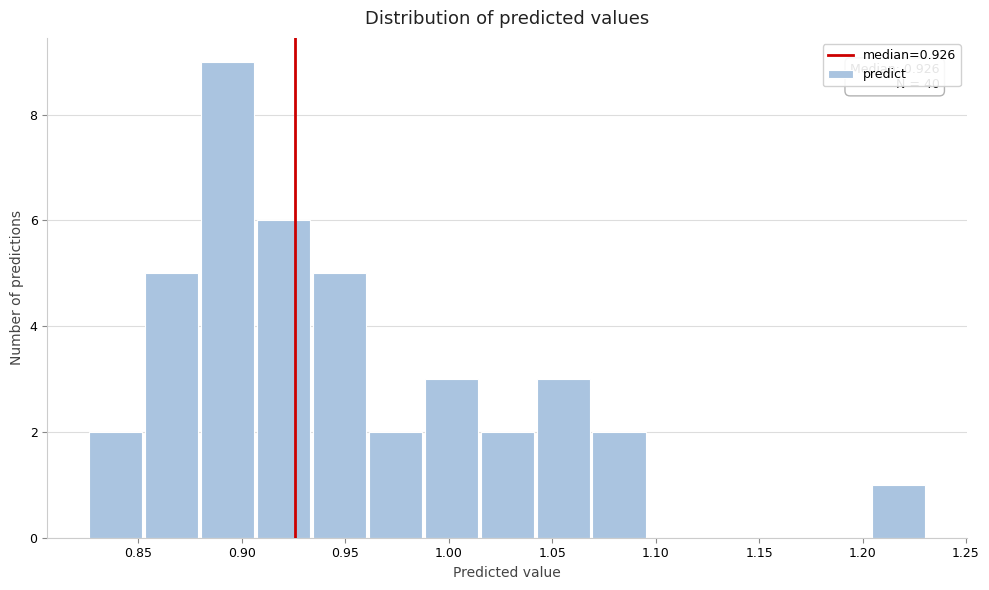

Which range on the x-axis has the tallest bar?

0.880 to 0.905